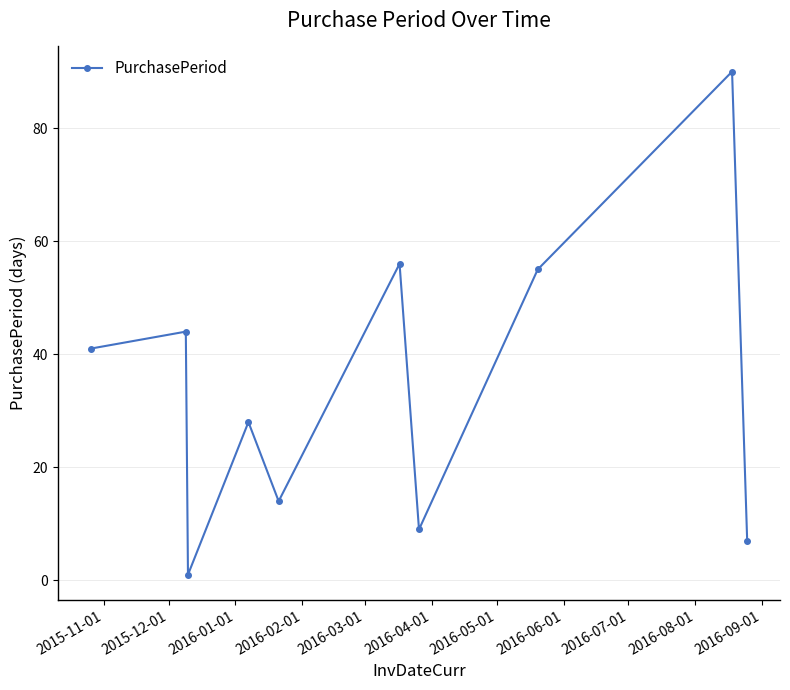

How many data points are less than 41?

5